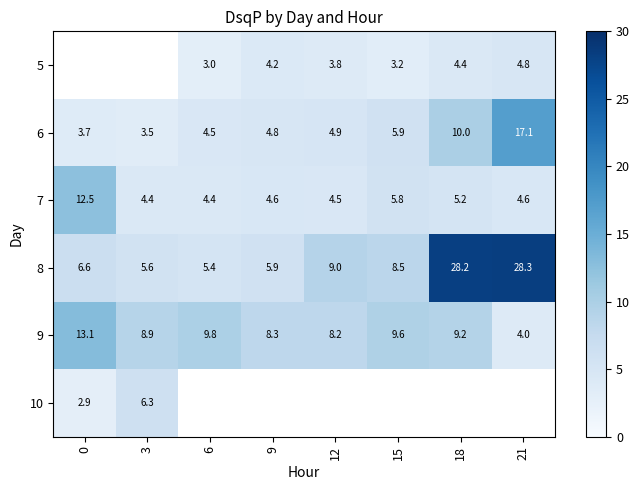

What is the smallest value displayed?

2.9